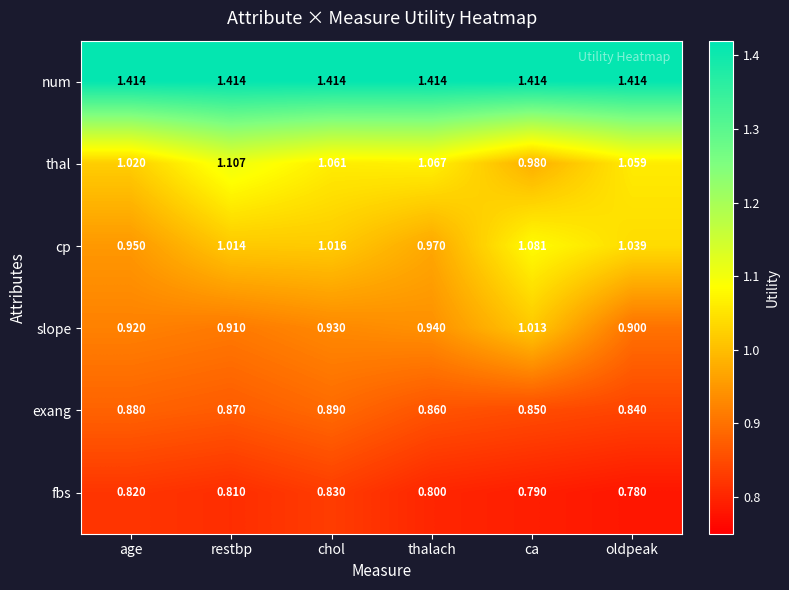

Between chol and thalach, which series saw the biggest shift?

cp